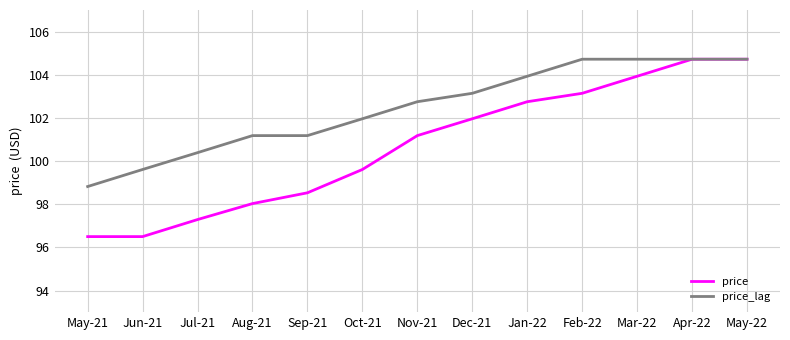

Reading left to right, extract all data points from this chart.

price: 96.5	96.5	97.3	98.0	98.5	99.6	101.2	102.0	102.8	103.1	103.9	104.7	104.7
price_lag: 98.8	99.6	100.4	101.2	101.2	102.0	102.8	103.1	103.9	104.7	104.7	104.7	104.7